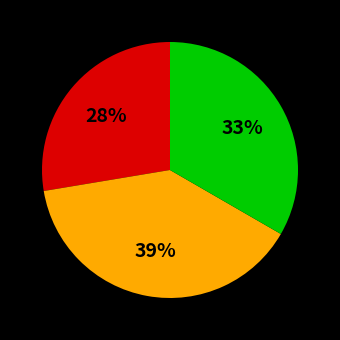

To the nearest percent, what is the average slice percentage?

33%